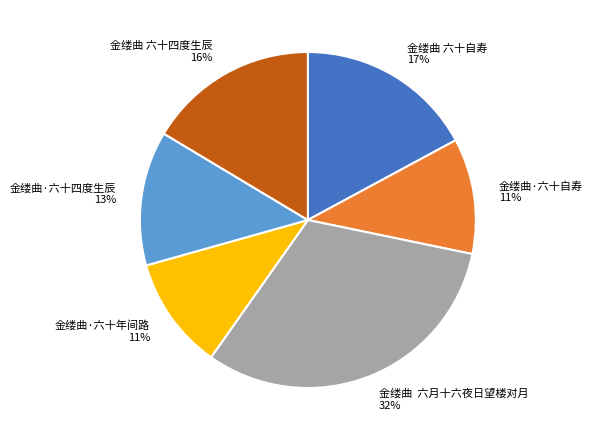

To the nearest percent, what portion does 金缕曲·六十四度生辰 represent?

13%